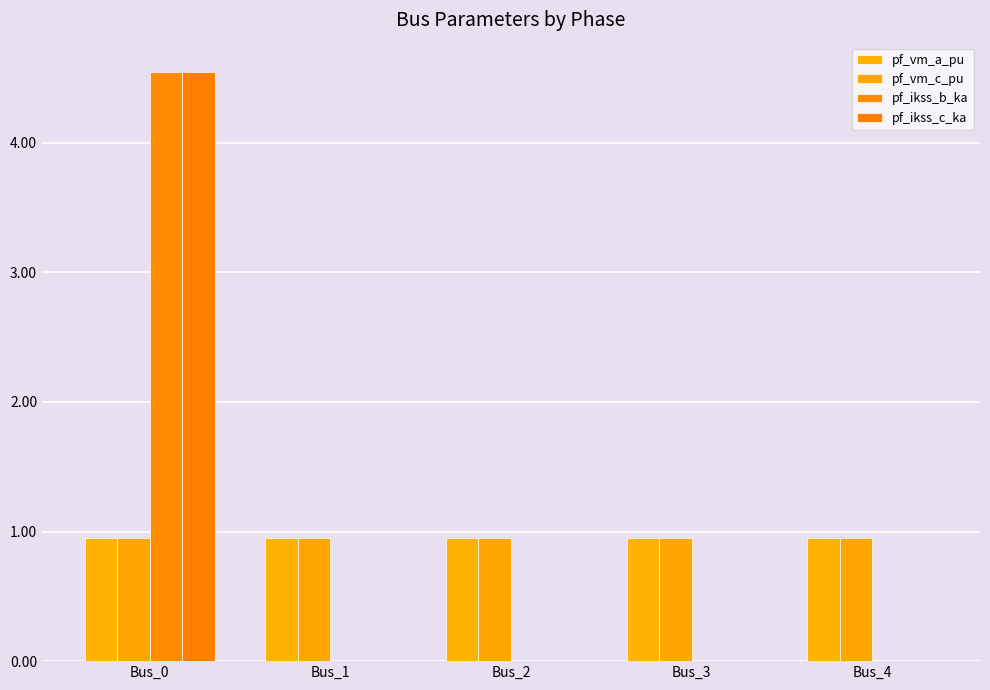

At how many categories does at least one series exceed 3?

1